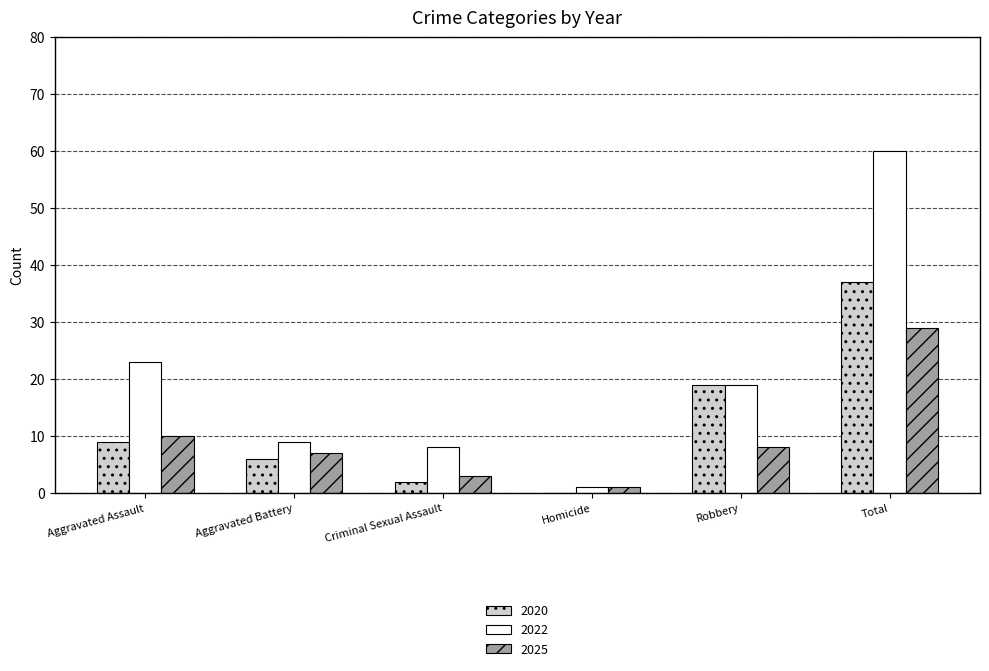

What is the maximum value for 2022?

60